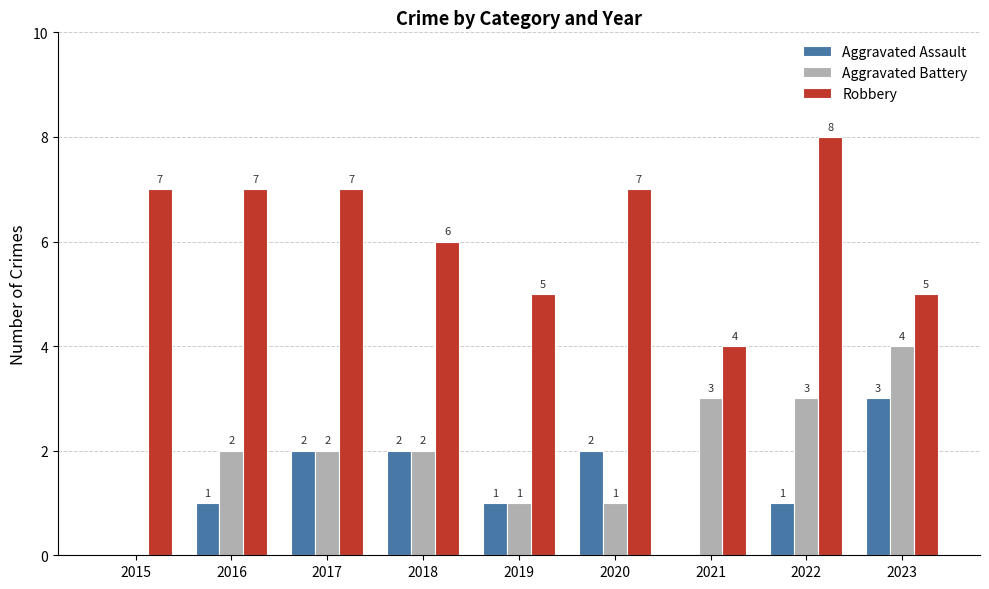

What is the total value across all series at 2022?

12